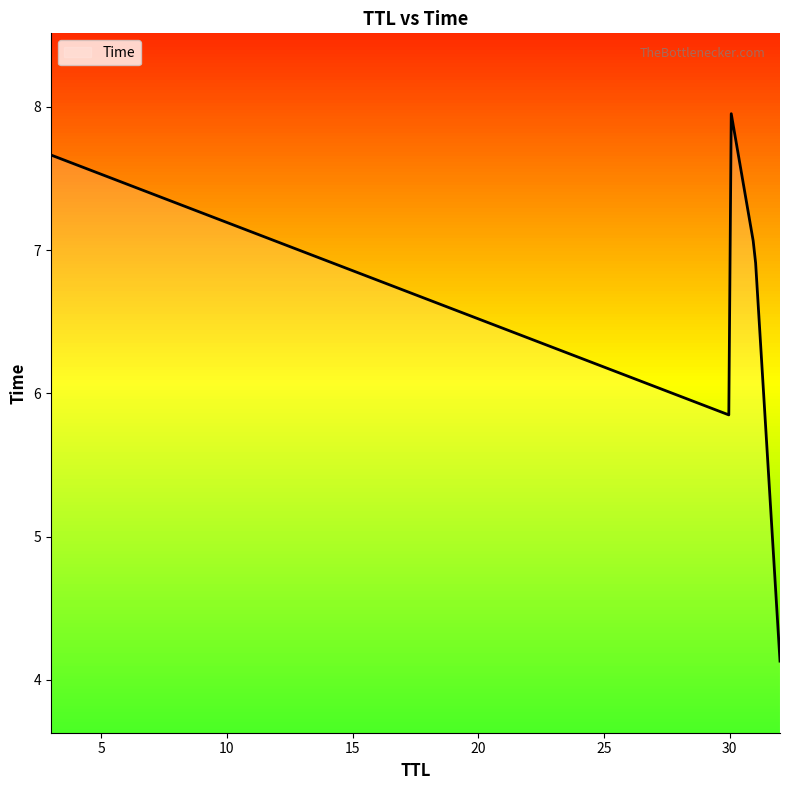

What is the minimum value shown in the chart?

4.1